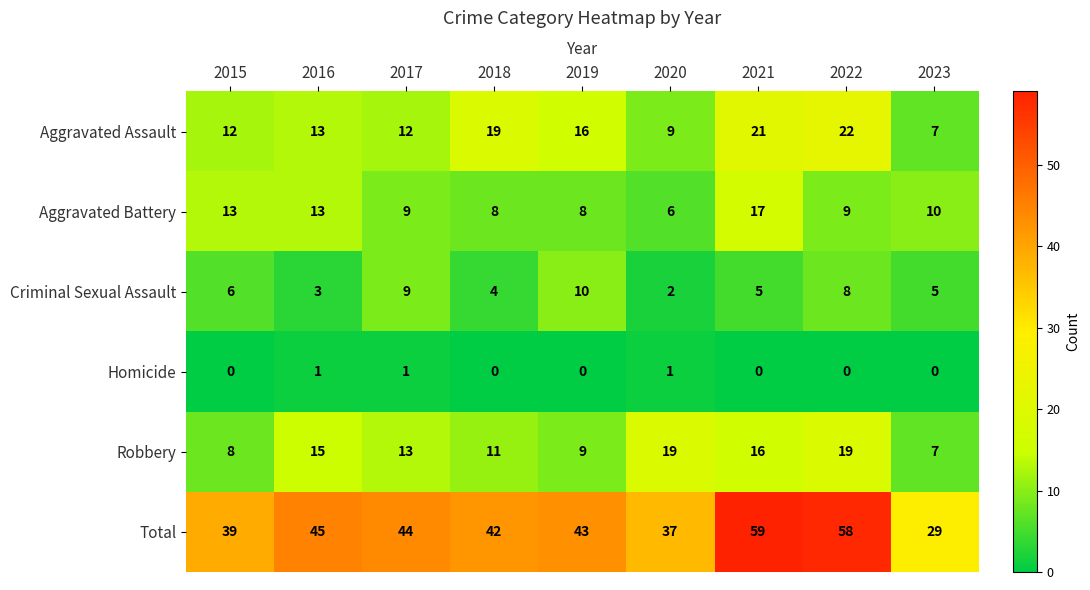

Count the number of data series in this chart.

6